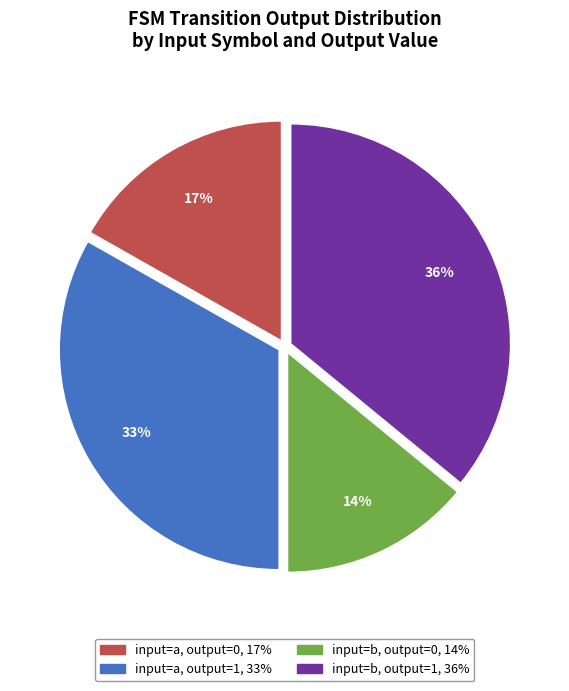

To the nearest percent, what is the difference between the largest and smallest slice percentages?

22%